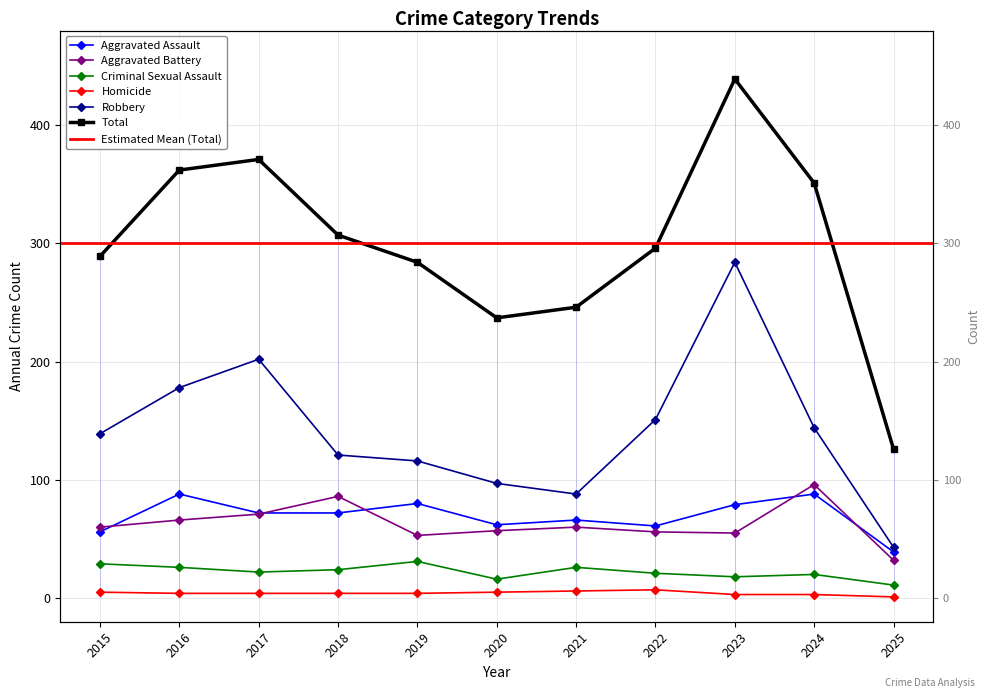

The Total series shows 351 at 2024. True or false?

True